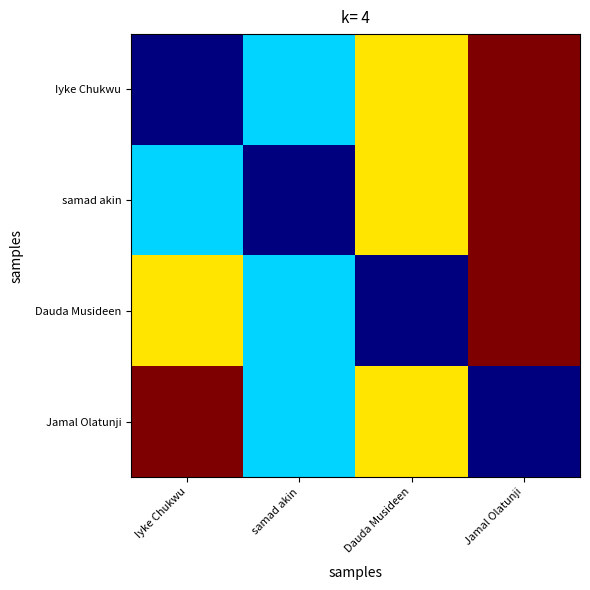

At which category is the sum across all series the highest?

Jamal Olatunji